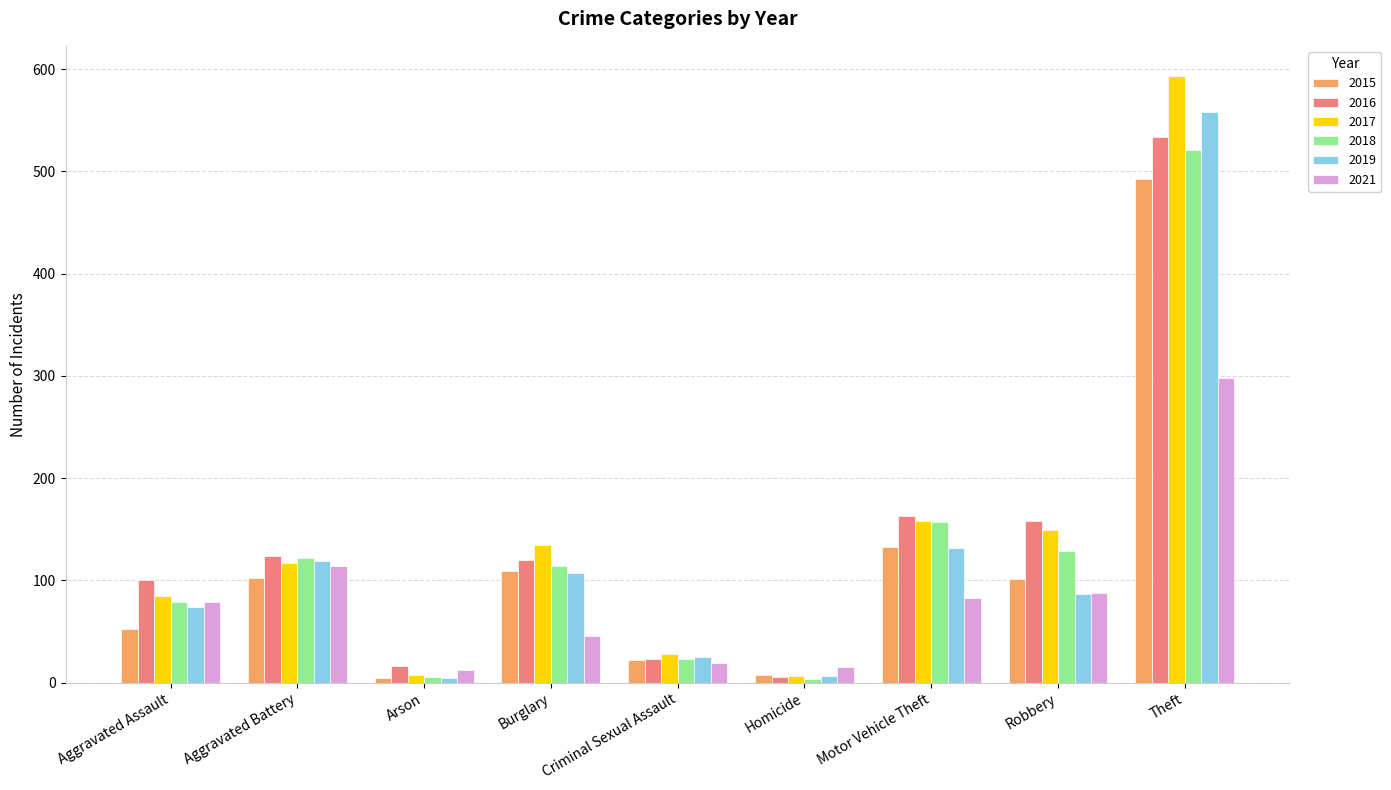

What is the value of the 2017 bar at the 6th from the left?

7